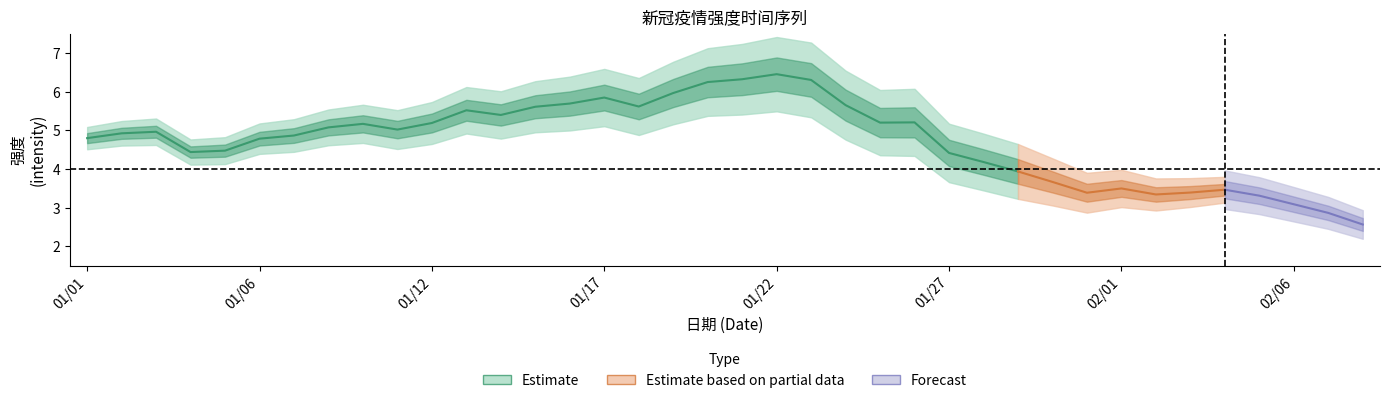

What is the maximum value shown in the chart?

6.5